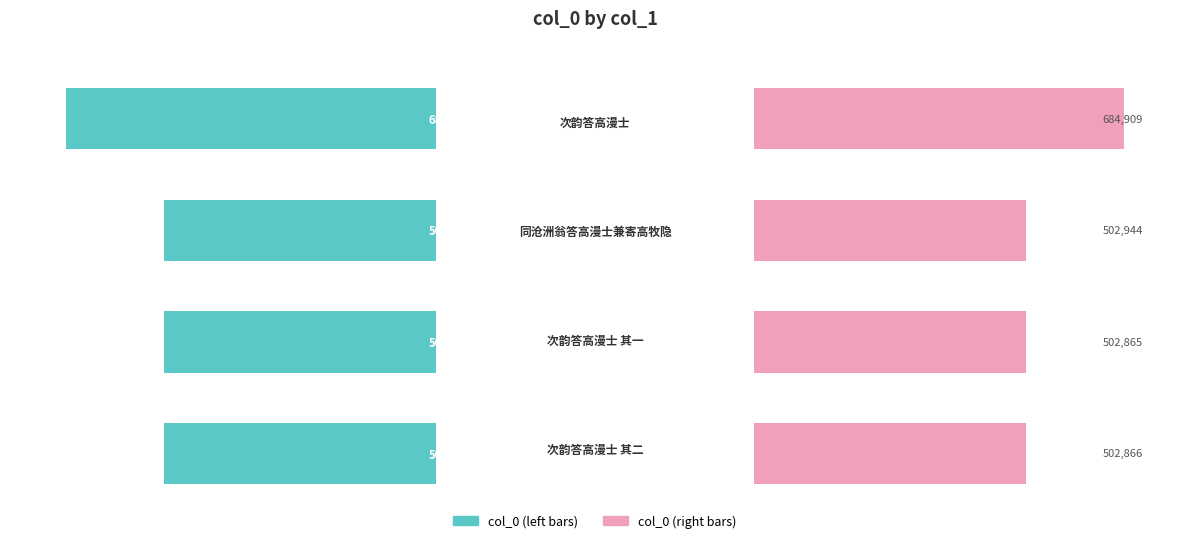

Is the value of col_0 (right) at 0.2 greater than the value of col_0 (left) at 0.2?

No